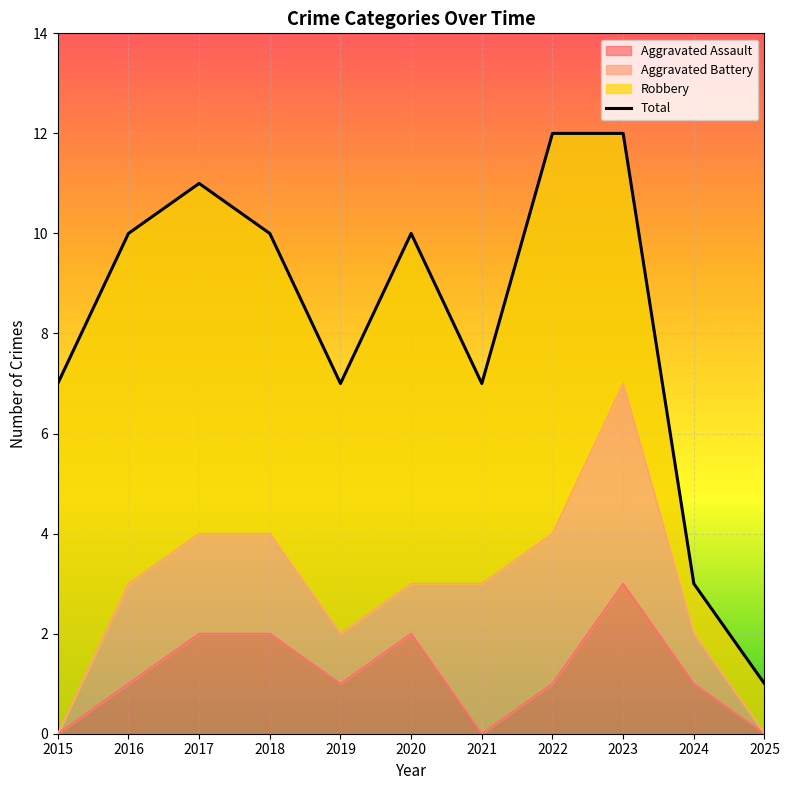

True or false: Aggravated Assault has a value of 2 at 2015.

False